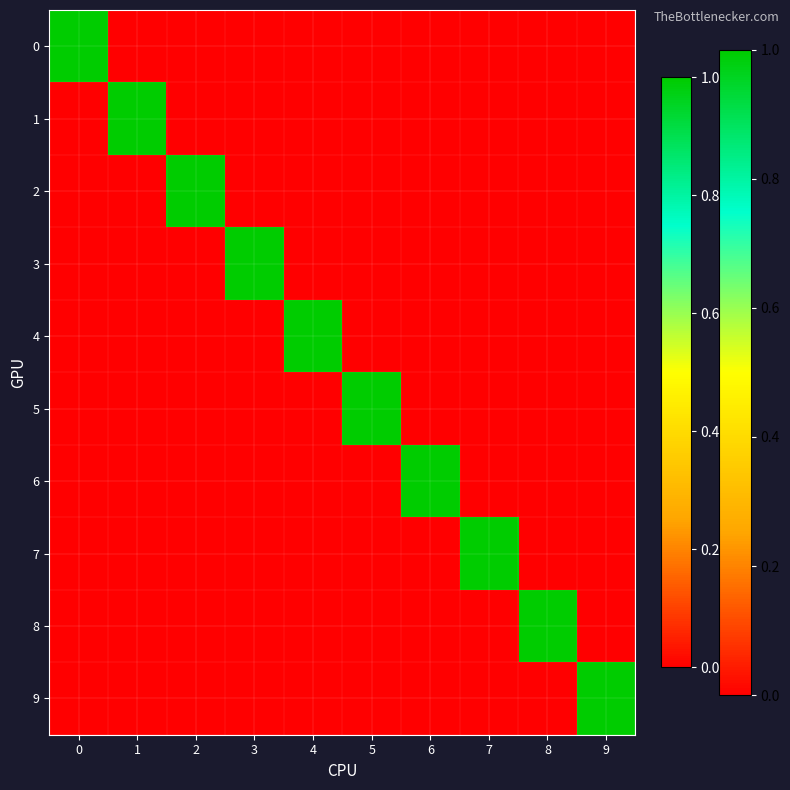

Which series has the largest total across all categories?

5